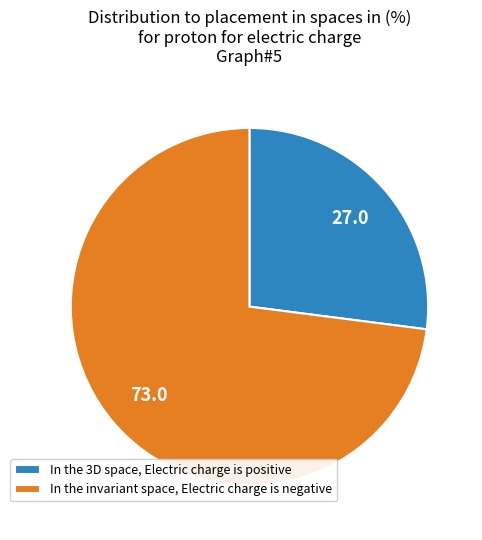

Is the sum of In the invariant space, Electric charge is negative and In the 3D space, Electric charge is positive greater than half?

Yes